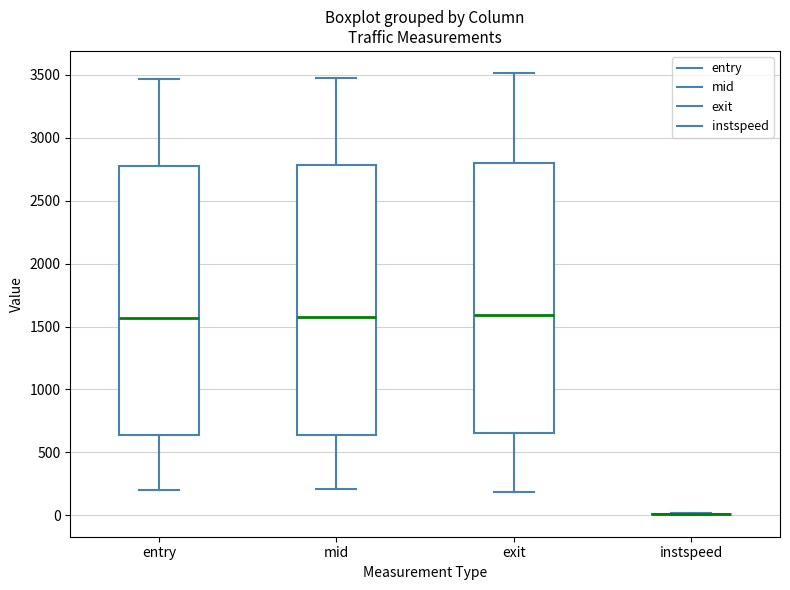

Reading left to right, read every box against the y-axis: the position of its median line, the range the box covers, and the ends of its whiskers. The values are not printed on the chart, so give them approximately, as read against the axis.

entry: median 1550, box 650 to 2800, whiskers 200 to 3450
mid: median 1550, box 650 to 2800, whiskers 200 to 3500
exit: median 1600, box 650 to 2800, whiskers 200 to 3500
instspeed: box collapsed to a line at 0, whiskers 0 to 0